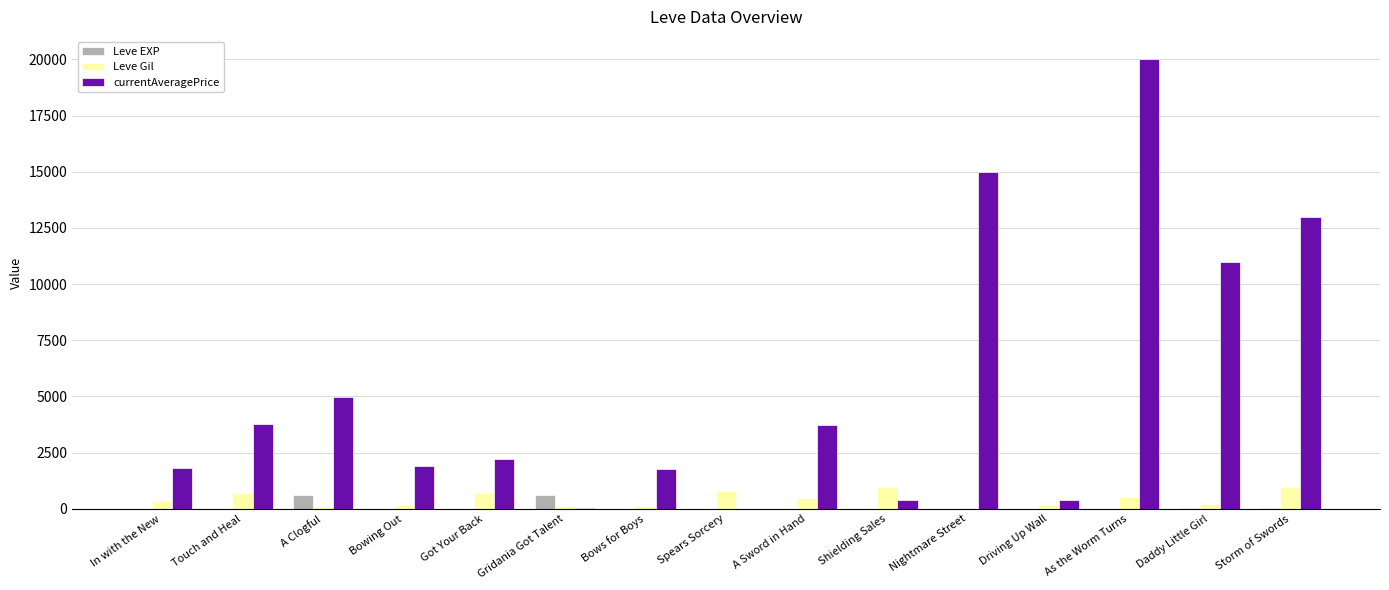

What is the highest value of the Leve EXP series?

630